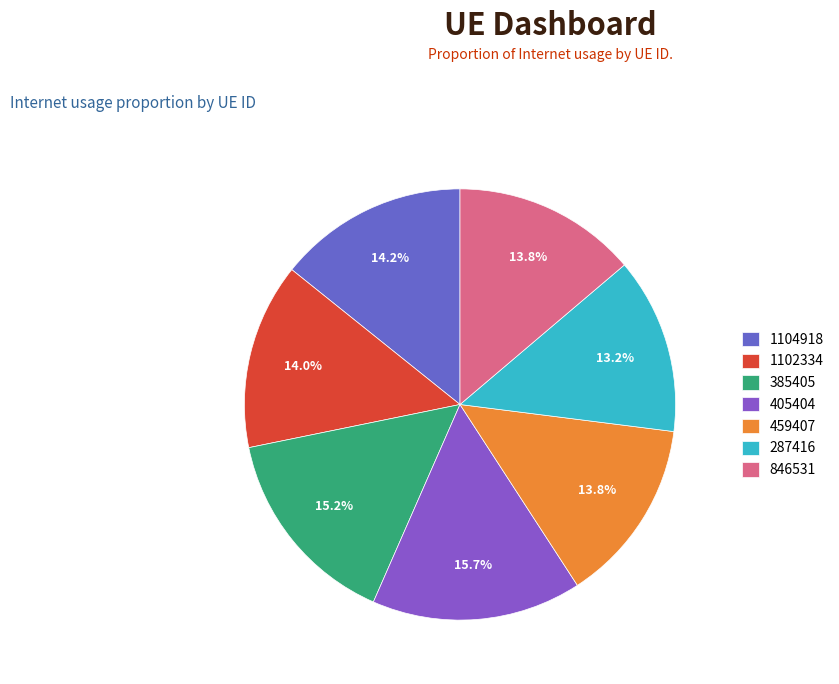

What percentage is NOT represented by 1102334?

86.0%